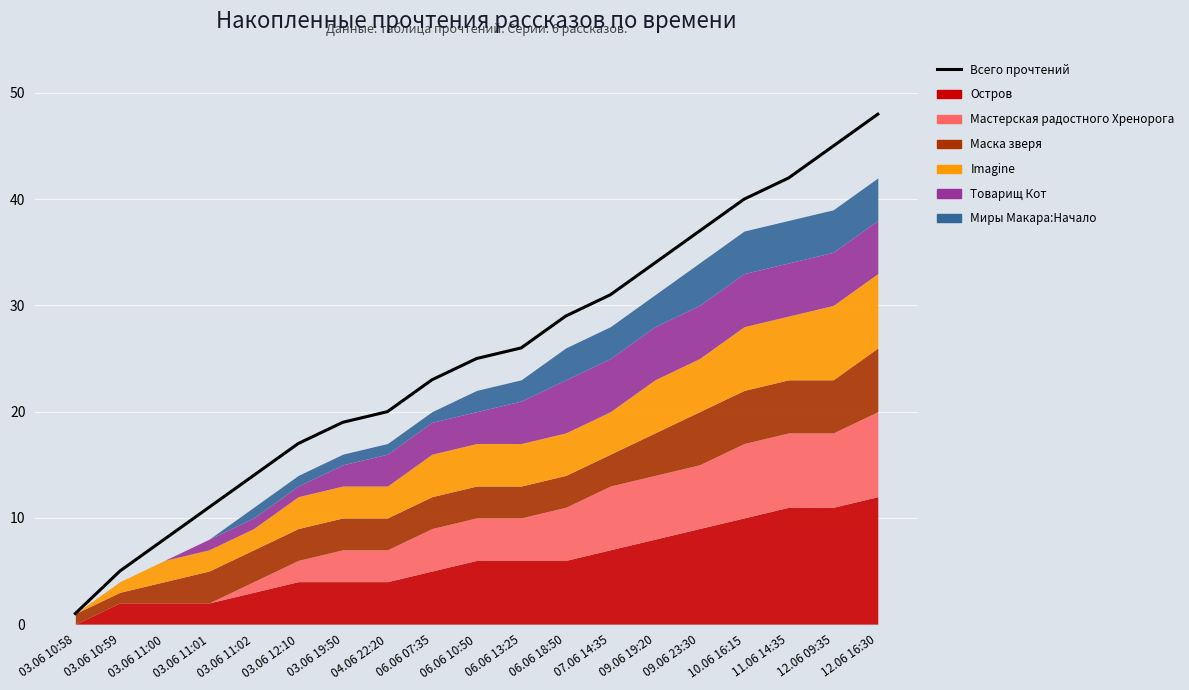

The value at 03.06 12:10 is 17. True or false?

True